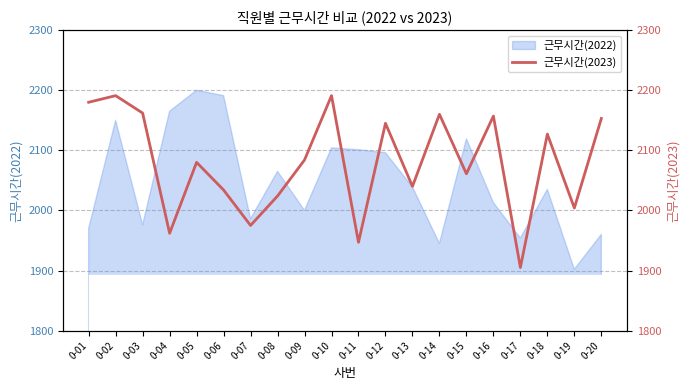

Reading left to right, transcribe all the data shown in this chart.

0-01=2180	0-02=2191	0-03=2162	0-04=1962	0-05=2080	0-06=2034	0-07=1975	0-08=2024	0-09=2084	0-10=2191	0-11=1947	0-12=2145	0-13=2040	0-14=2160	0-15=2061	0-16=2157	0-17=1905	0-18=2127	0-19=2004	0-20=2153